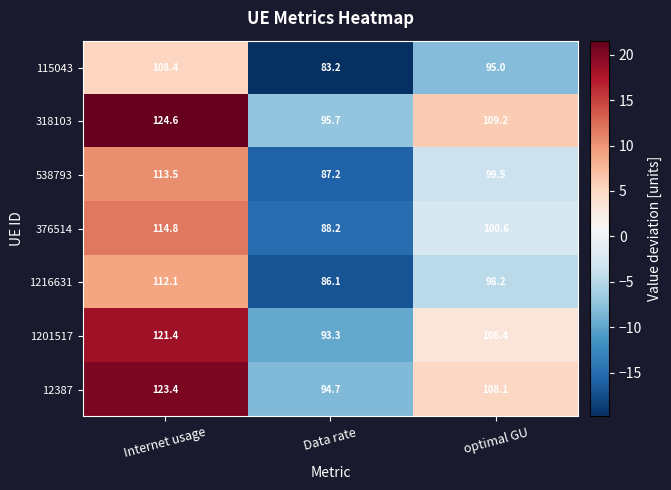

Count the number of categories in the chart.

3